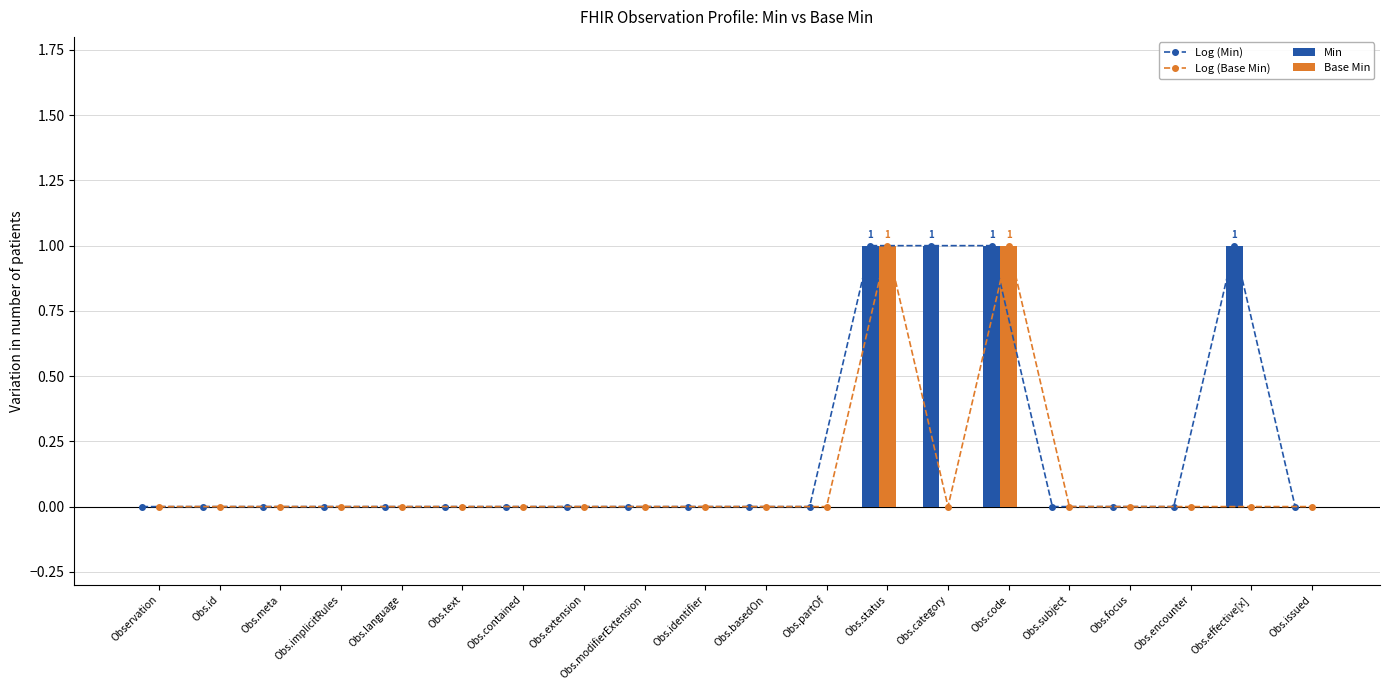

At how many categories does at least one series exceed 0?

4